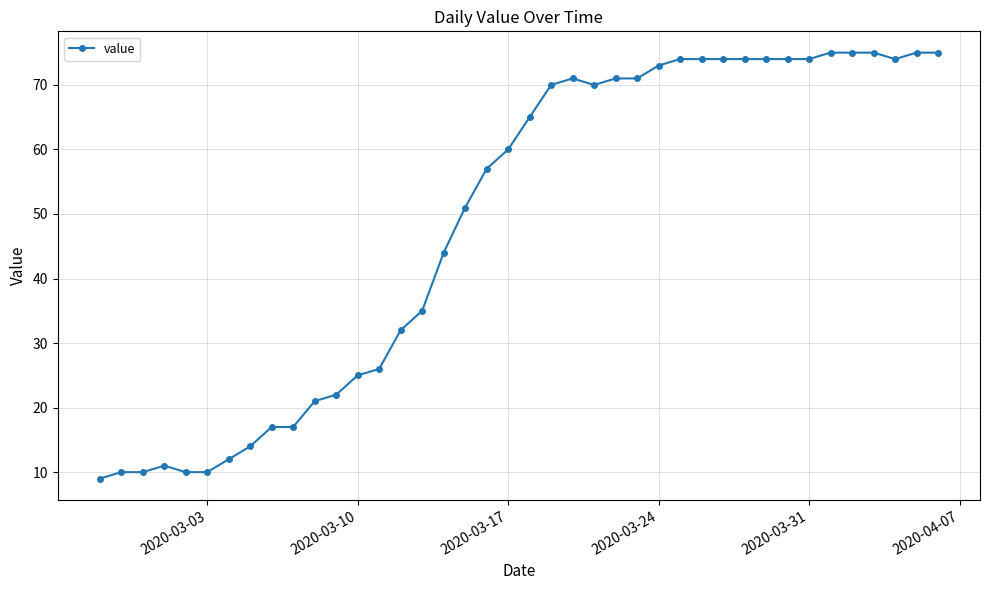

What is the sum of all values?

1951